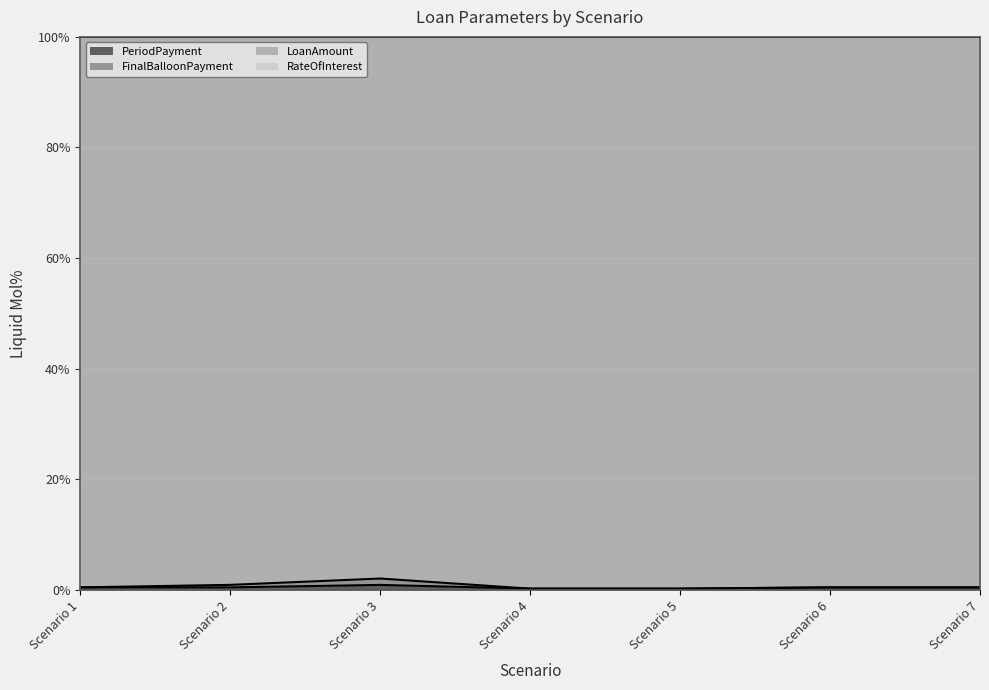

Does the chart display data point markers on the line(s)?

No